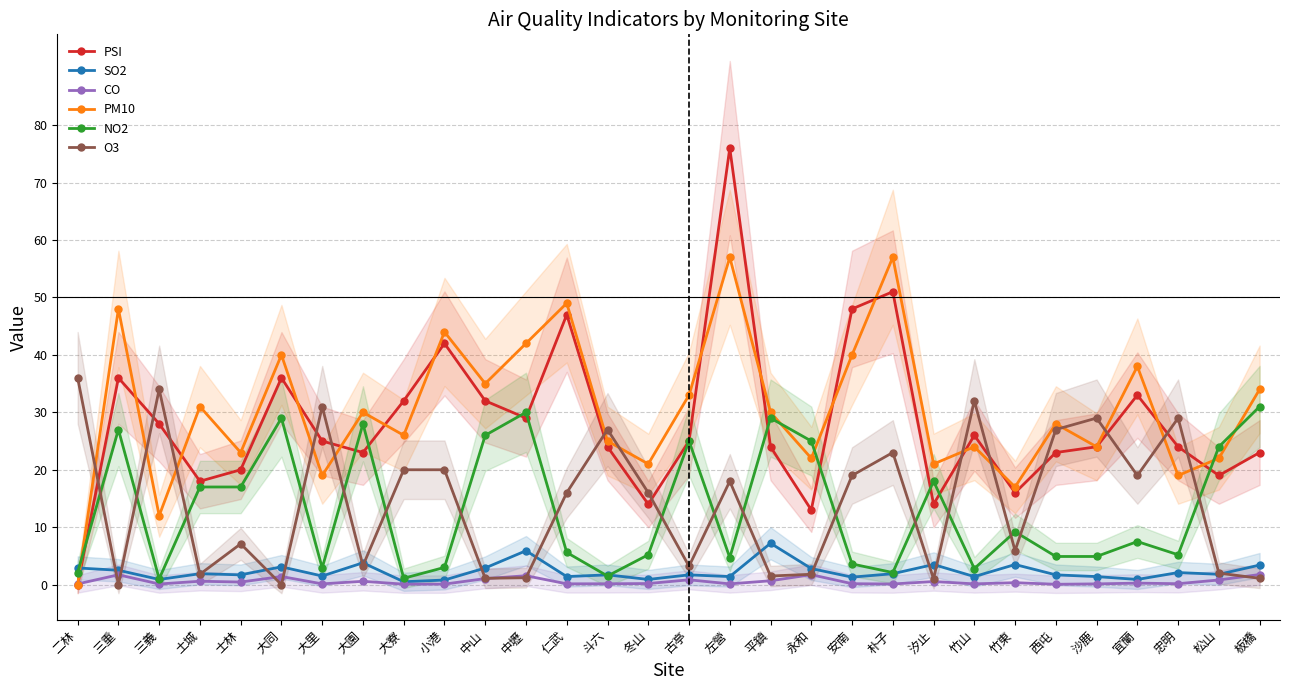

What is the sum of the SO2 values at 三重 and 大園?

6.3